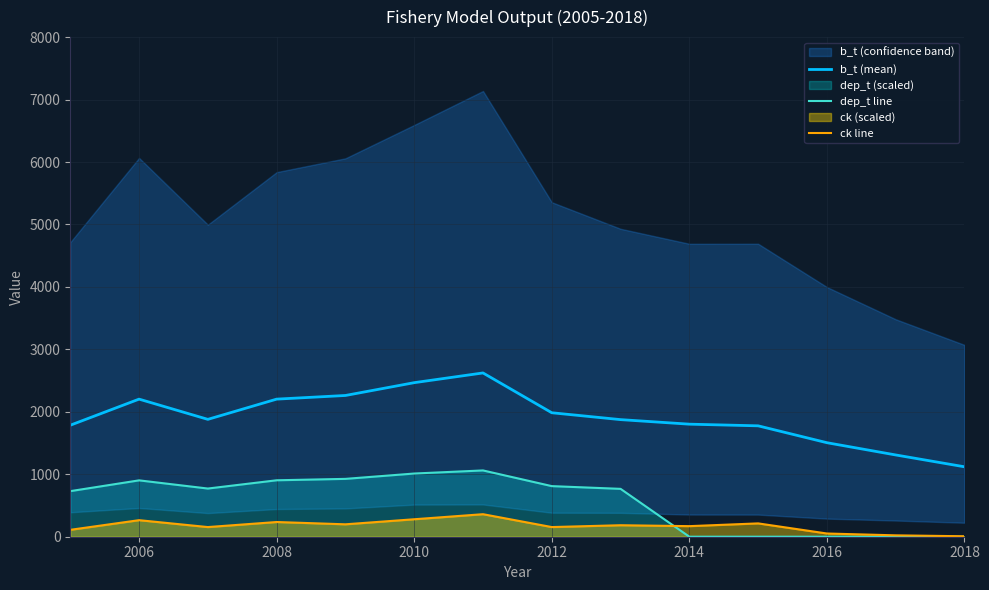

In ck line, how many points are lower than both neighbors (excluding endpoints)?

4